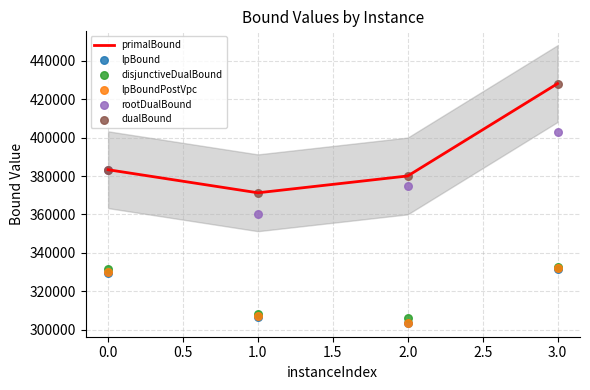

Which series has the largest total across all categories?

primalBound